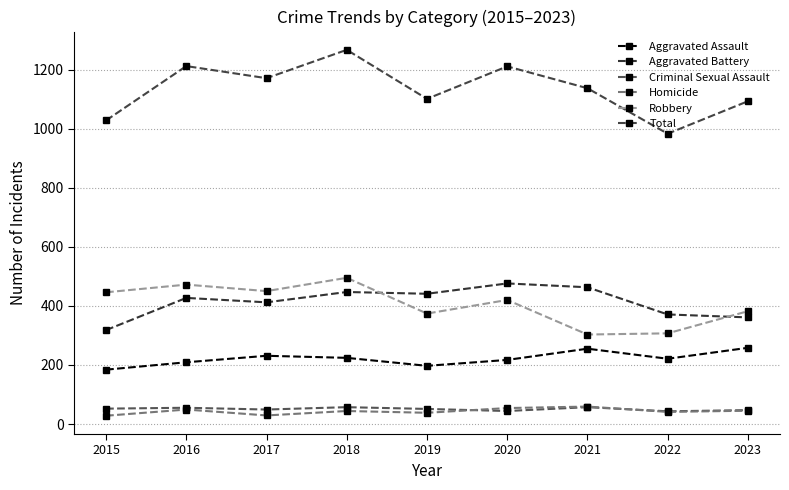

Count the number of categories in the chart.

9